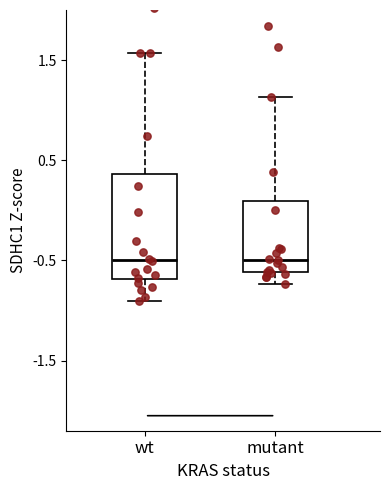

Reading left to right, transcribe this box plot: for each box, give where its median line is, the range the box spans, and where its two whiskers end, as read against the y-axis. The values are not printed on the chart, so give them approximately, as read against the axis.

wt: median -0.5, box -0.7 to 0.4, whiskers -0.9 to 1.6
mutant: median -0.5, box -0.6 to 0.1, whiskers -0.7 to 1.1